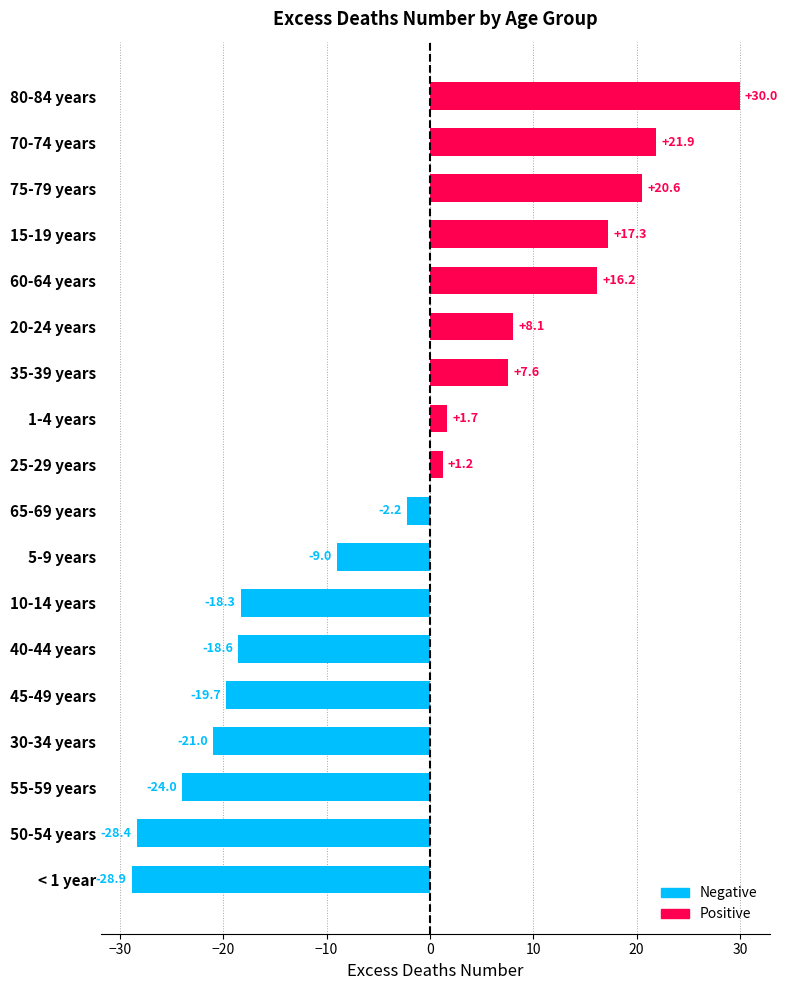

What is the change in value from 40-44 years to 25-29 years?

+19.8